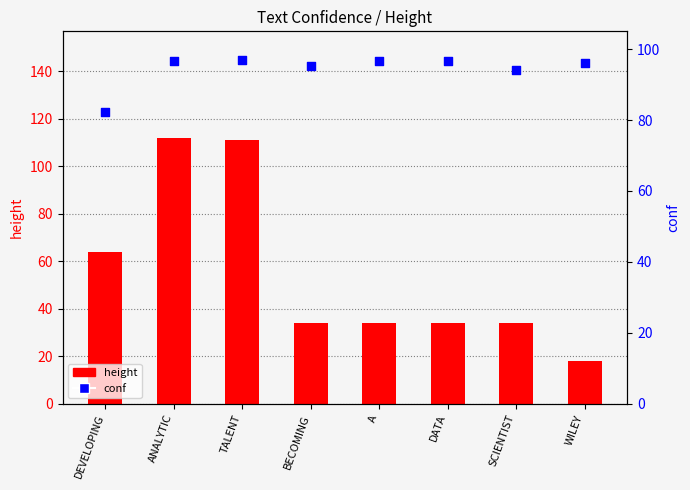

Which series has the widest spread of Y values?

height